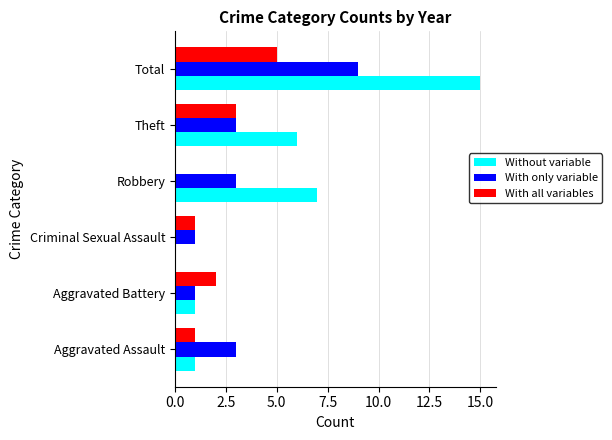

What is the greatest value displayed?

15